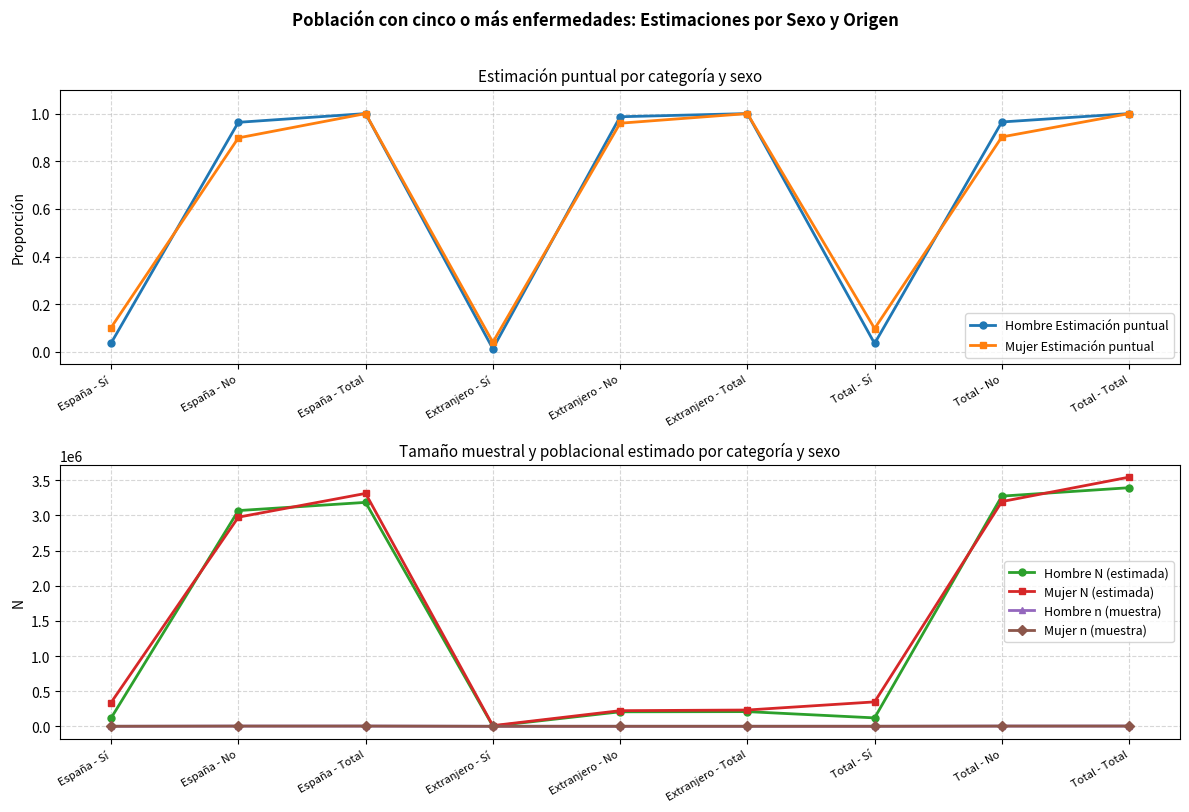

Rank the series by their maximum value, from lowest to highest.

Hombre Estimación puntual, Mujer Estimación puntual, Hombre n (muestra), Mujer n (muestra), Hombre N (estimada), Mujer N (estimada)